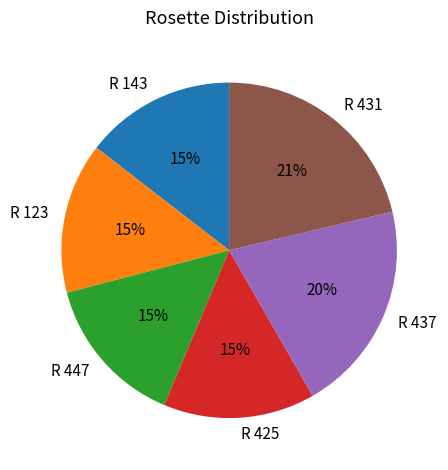

What percentage is the R 437 slice, to the nearest percent?

20%